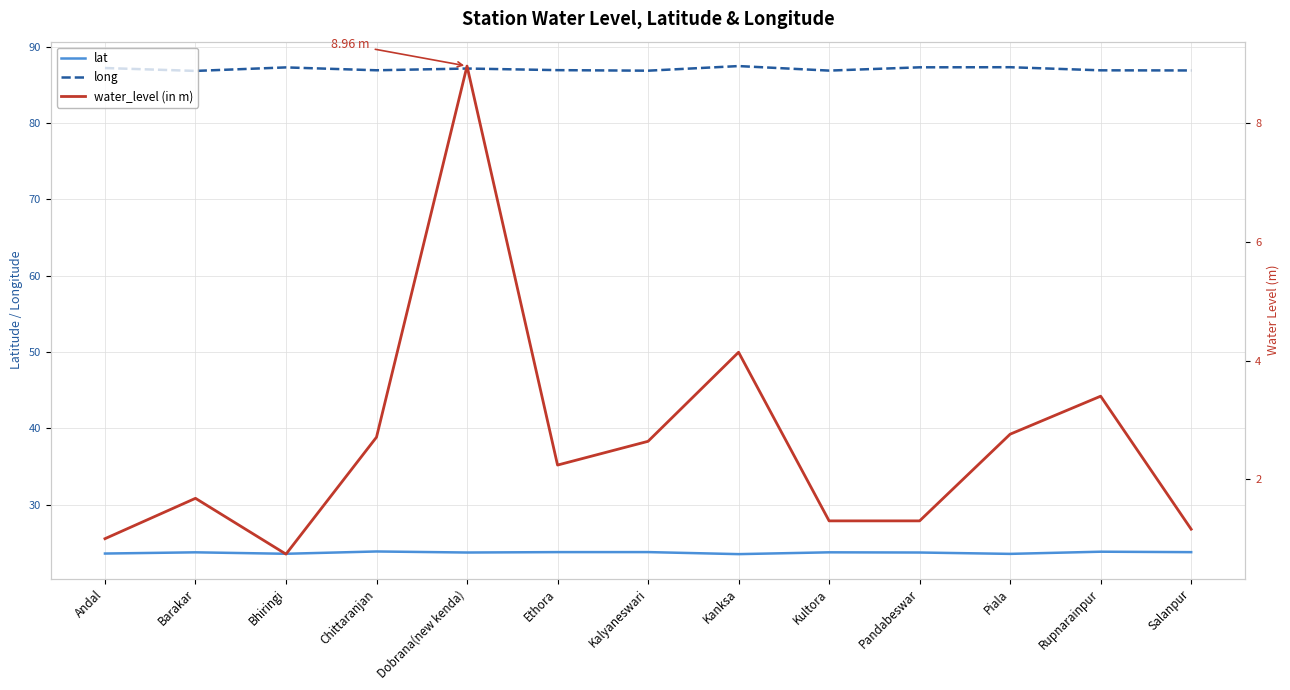

How many interior local valleys does the water_level (in m) series have?

2